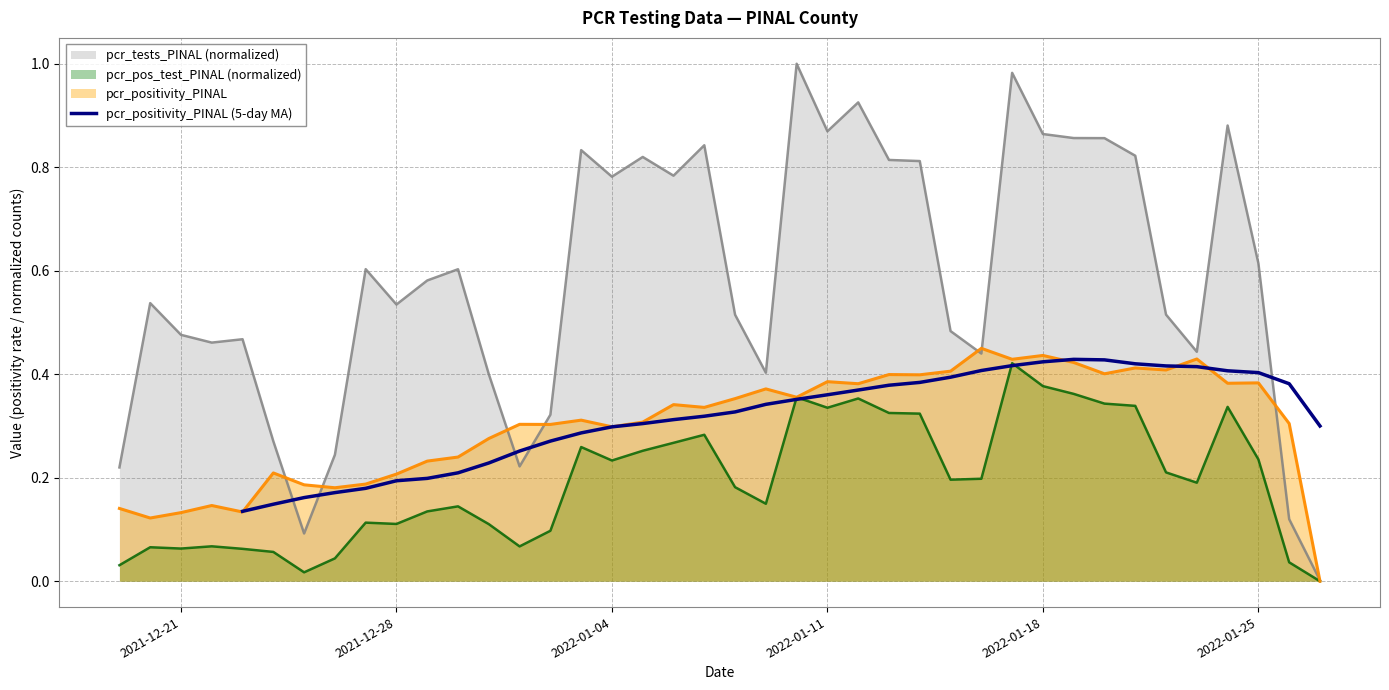

The chart shows a value of 0.1 at 2021-12-28. True or false?

True